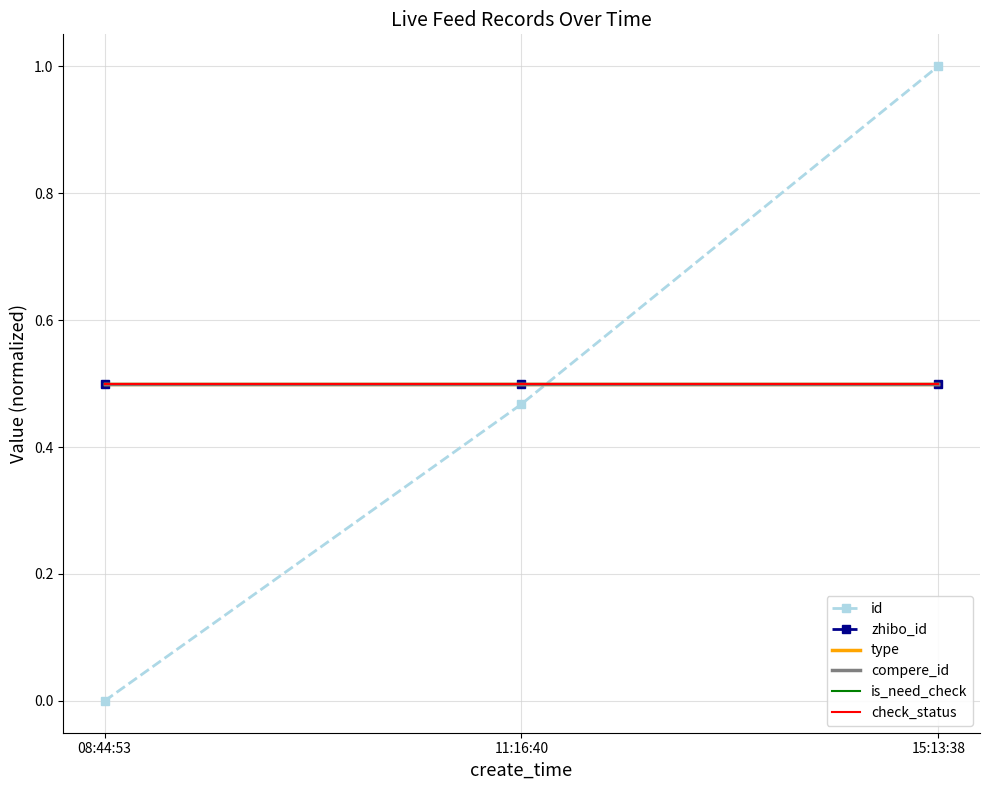

List the series in order of their peak value, lowest first.

zhibo_id, type, compere_id, is_need_check, check_status, id